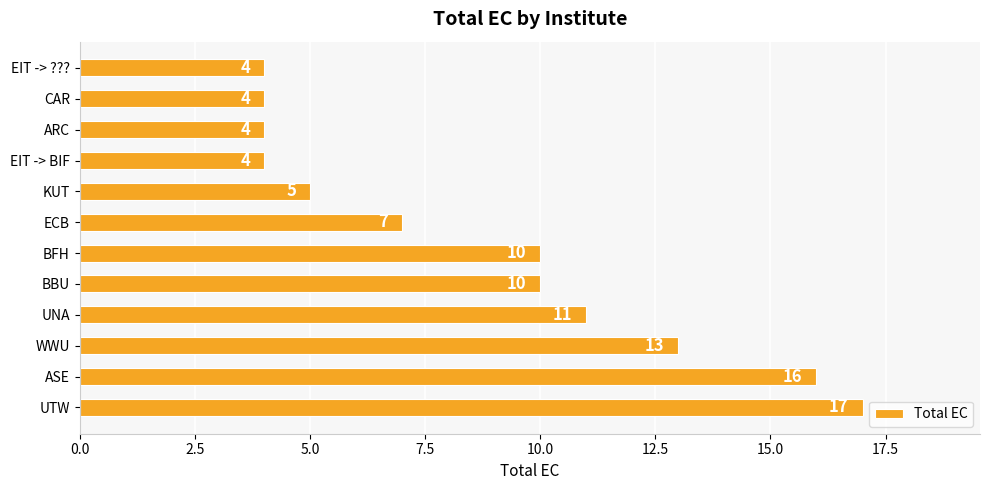

Which category has the highest value across all series?

UTW